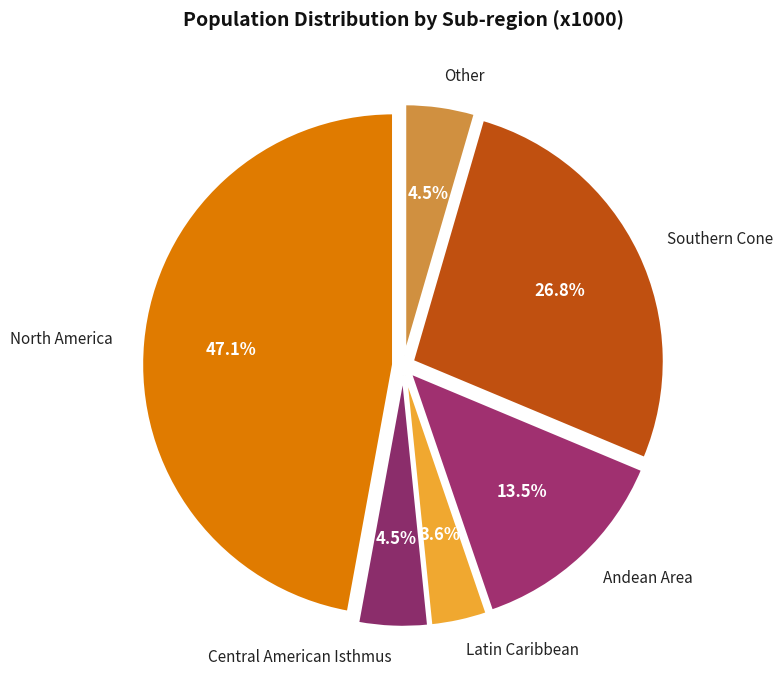

Does North America account for over 50% of the chart?

No